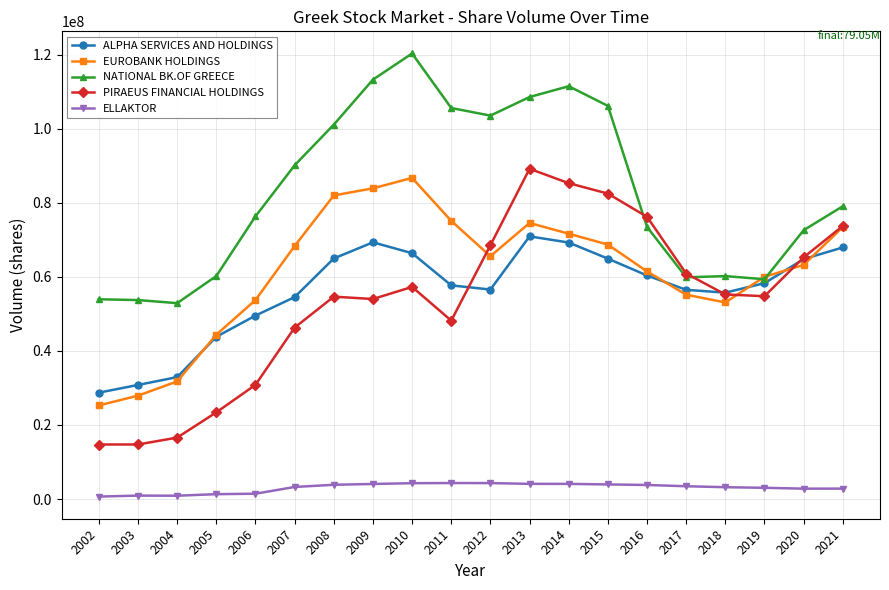

Which series has the largest total across all categories?

NATIONAL BK.OF GREECE